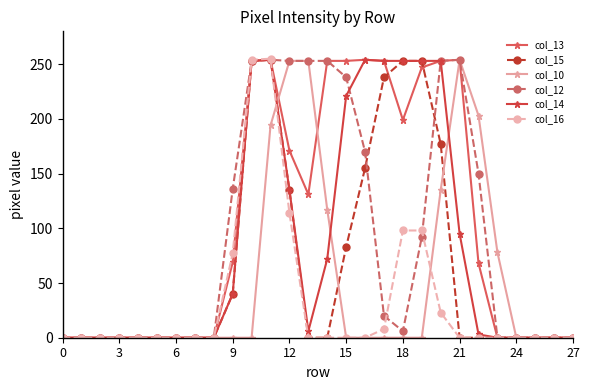

True or false: col_13 and col_14 cross at least once.

False